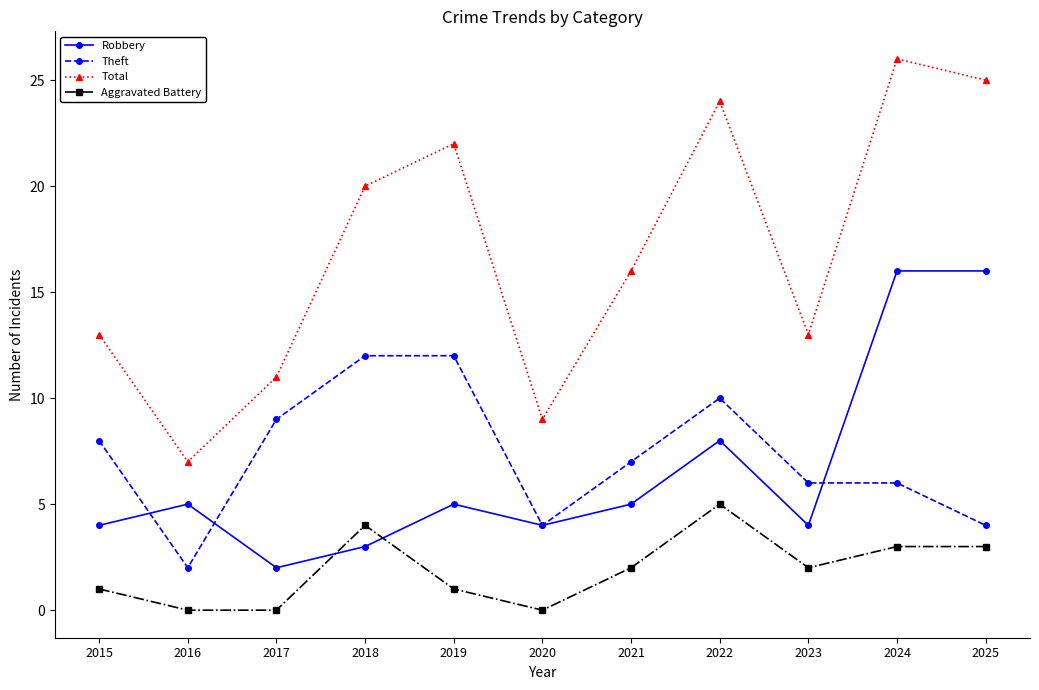

The Aggravated Battery series shows 2 at 2022. True or false?

False